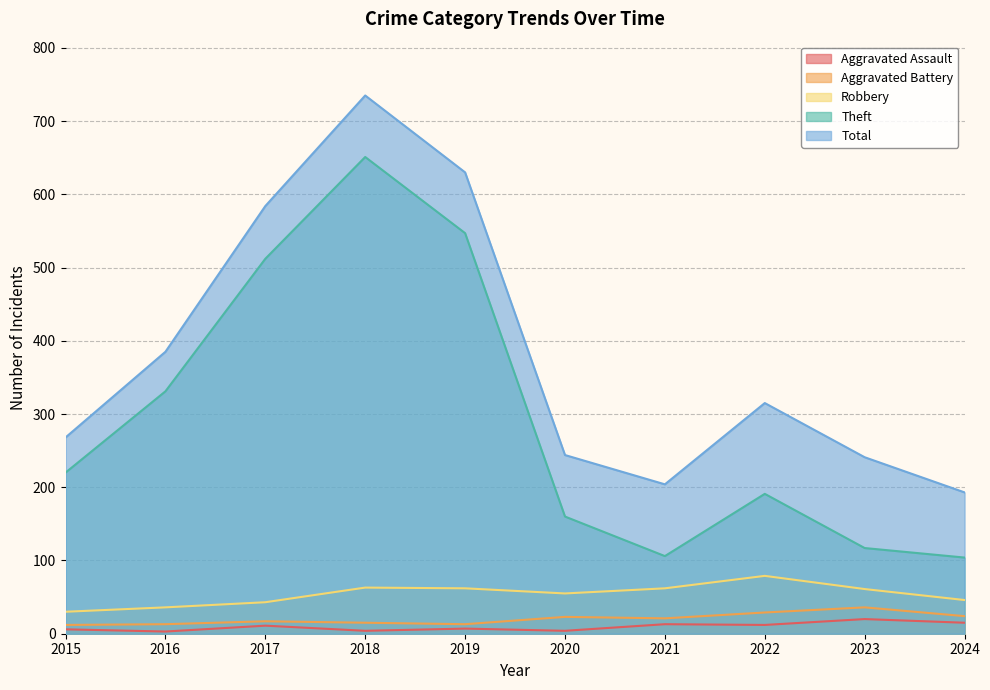

What are all the series names shown in the legend?

Aggravated Assault, Aggravated Battery, Robbery, Theft, Total